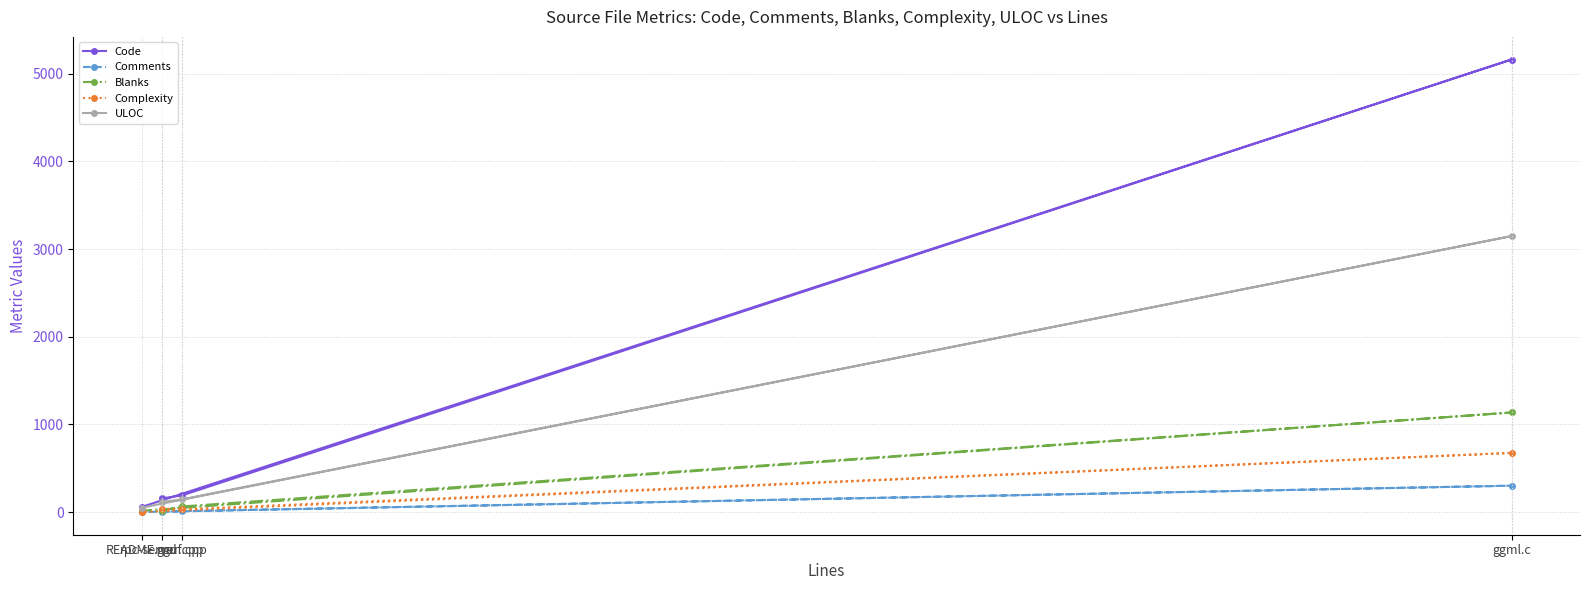

True or false: Blanks and Code intersect in this chart.

False